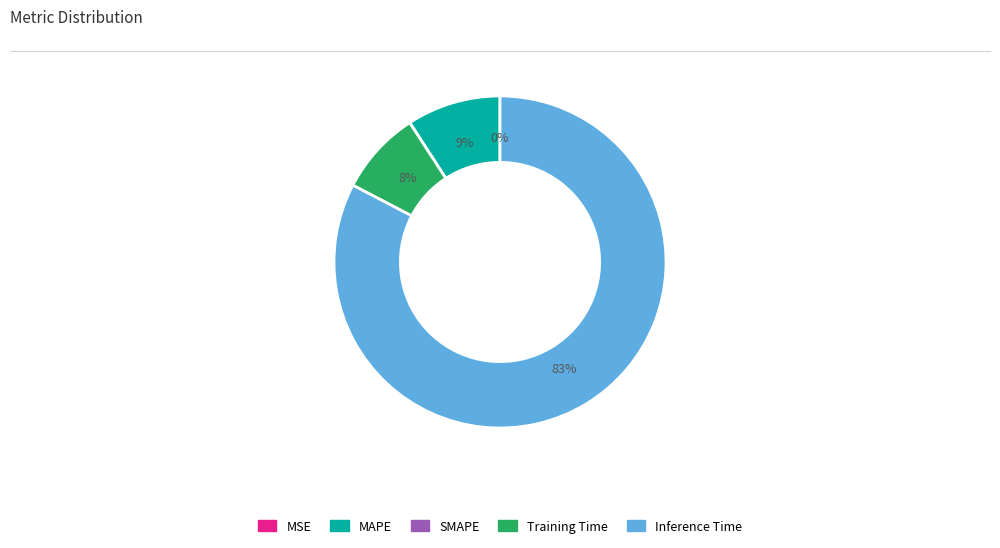

Does Training Time represent more than half of the total?

No